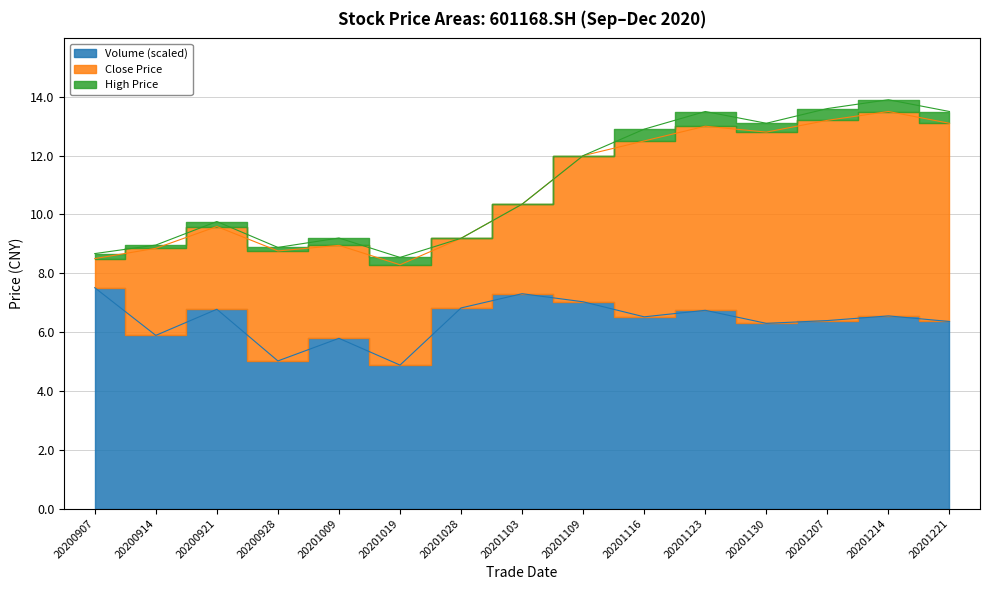

How many data points in high are less than 10?

7